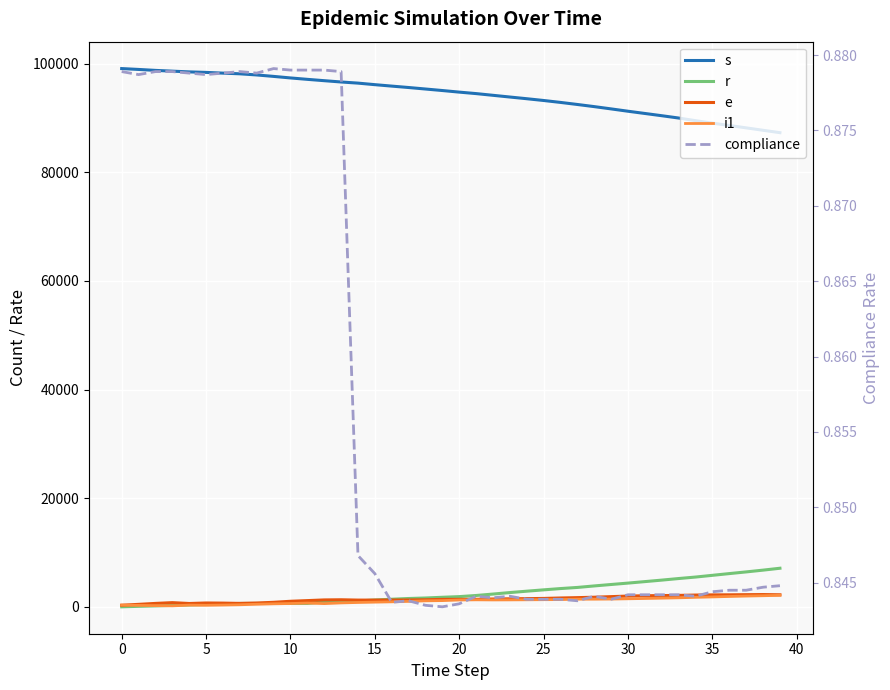

Which series has the widest spread of values?

s